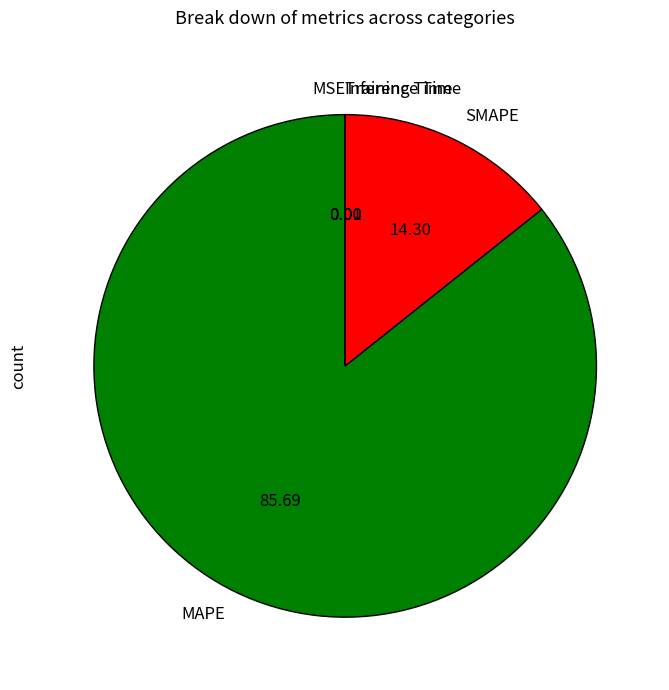

Between MAPE and SMAPE, which is larger?

MAPE